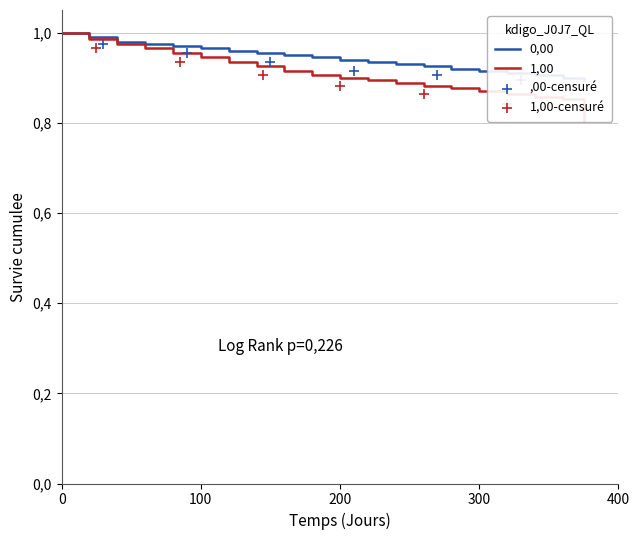

Which series has the largest total across all categories?

0,00